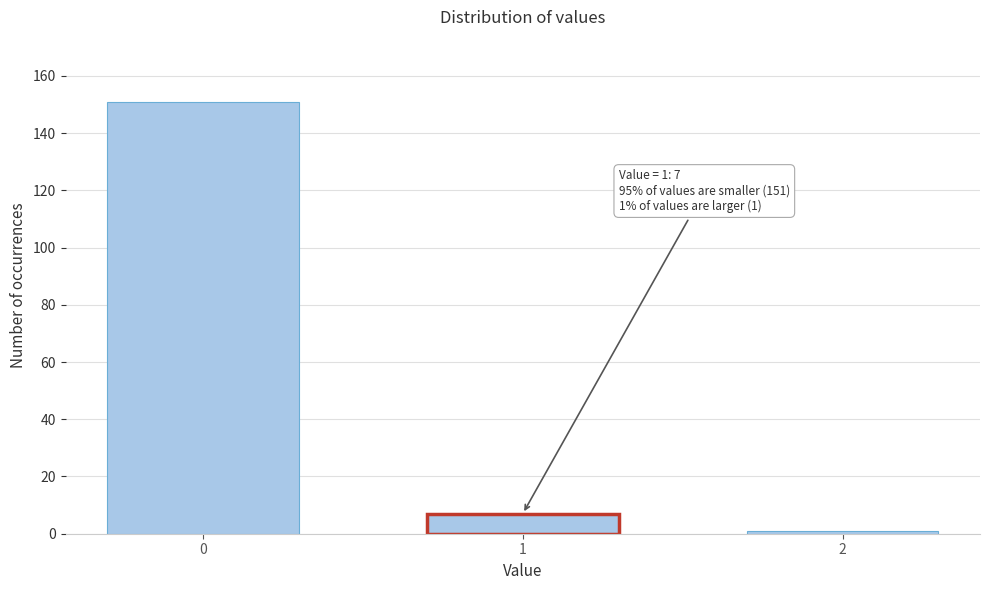

Reading left to right, list all the values displayed in this chart.

151	7	1